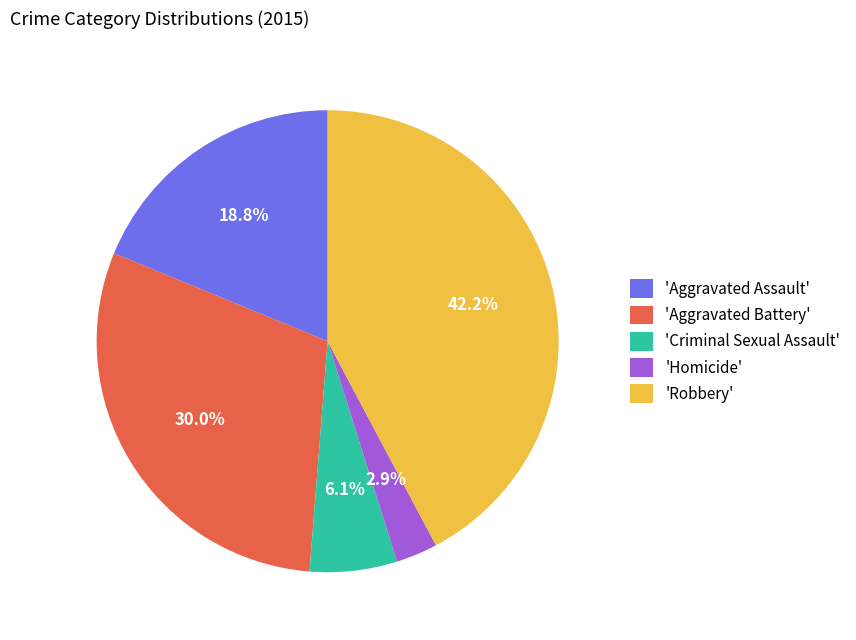

Do 'Robbery' and 'Aggravated Assault' together represent more than half of the pie?

Yes